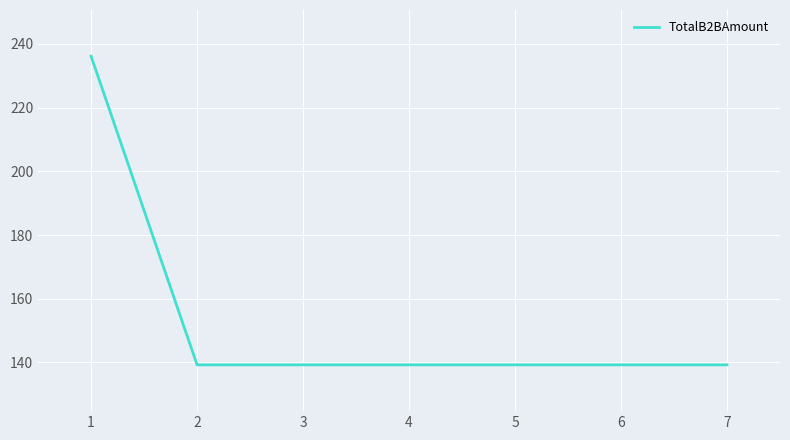

What is the greatest value displayed?

236.1